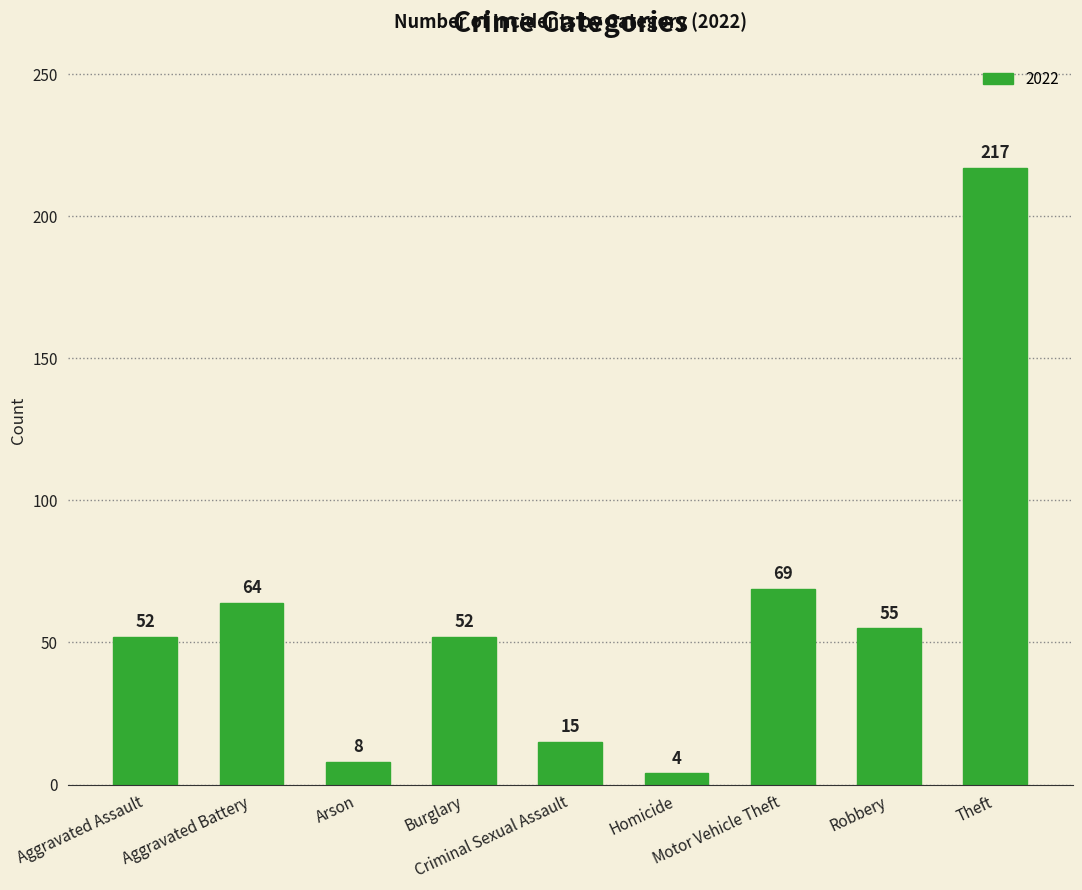

What is the difference between the maximum and minimum values?

213